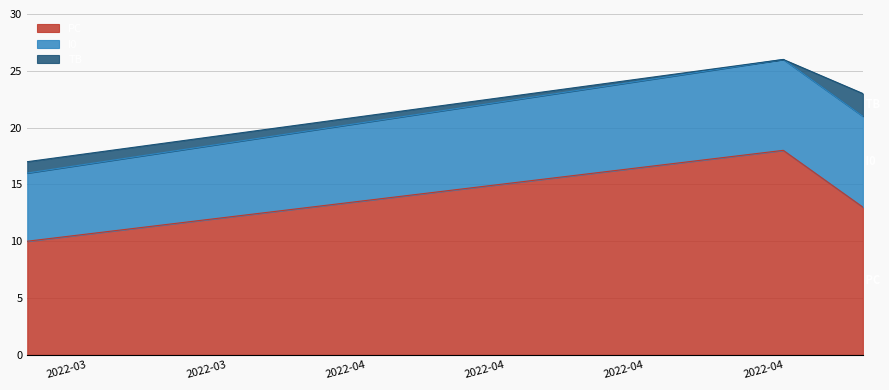

At which category is the sum across all series the highest?

2022-04-27